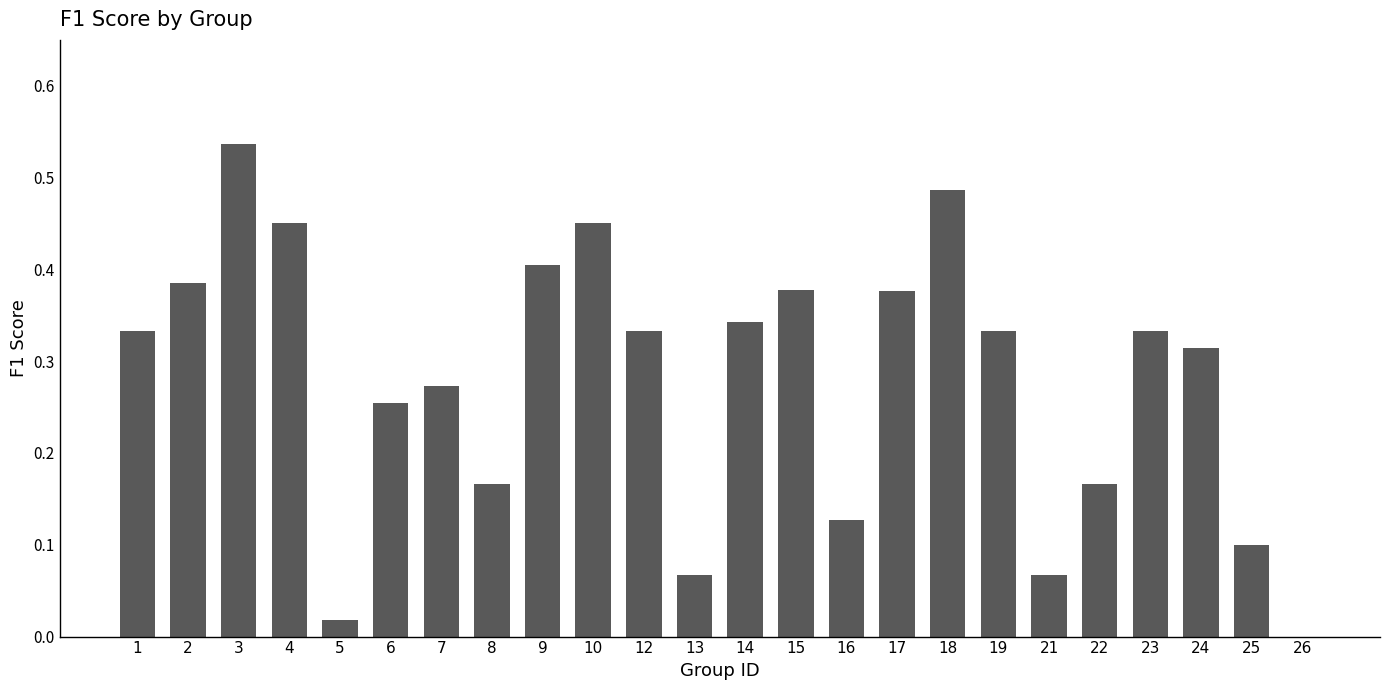

Which label corresponds to the largest value in the chart?

3